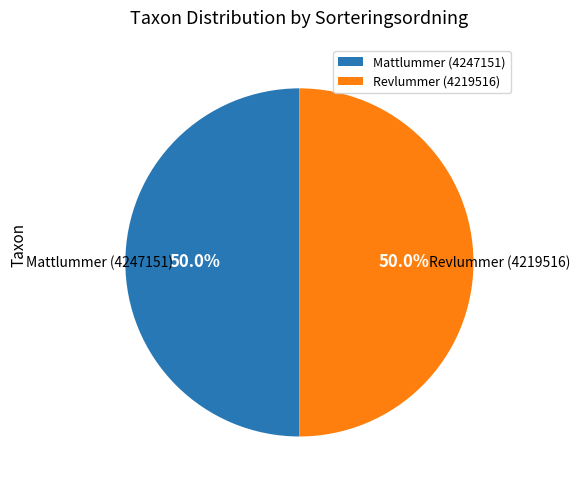

How many slices are in this pie chart?

2